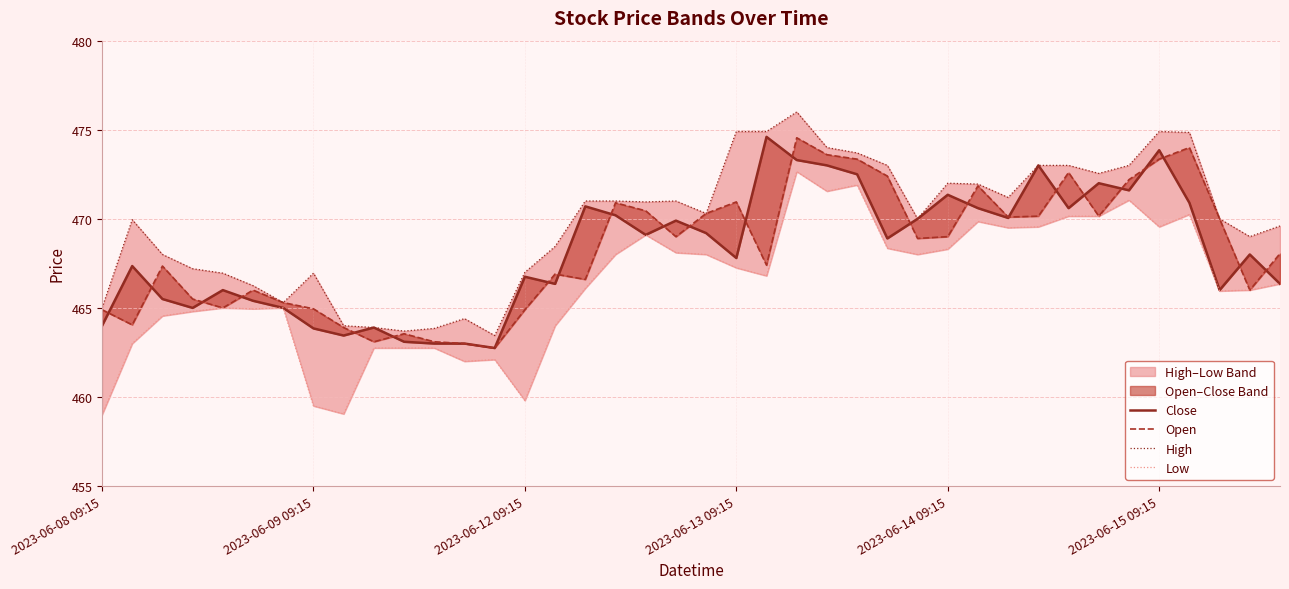

Is the value of Open at 25 greater than the value of Low at 27?

Yes